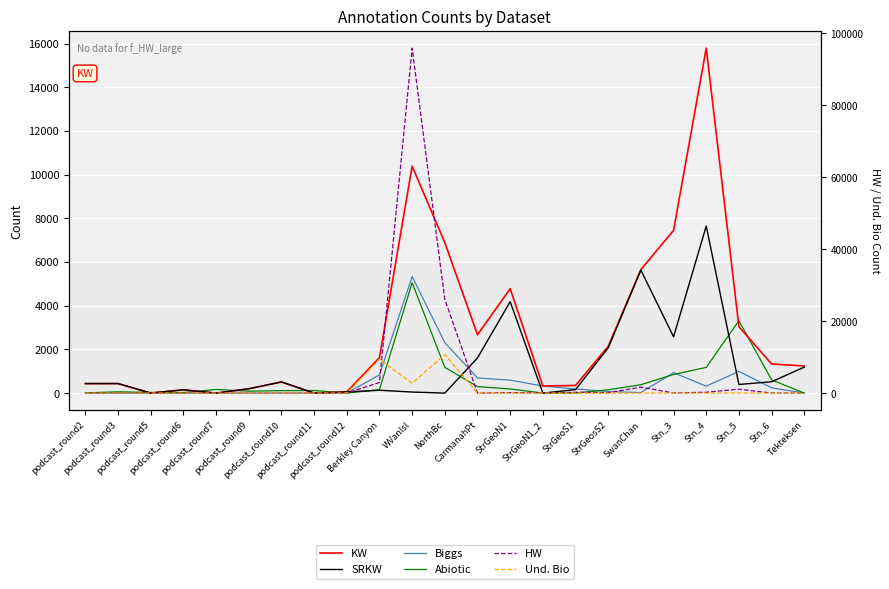

The value of HW at StrGeoS1 is 143. True or false?

False